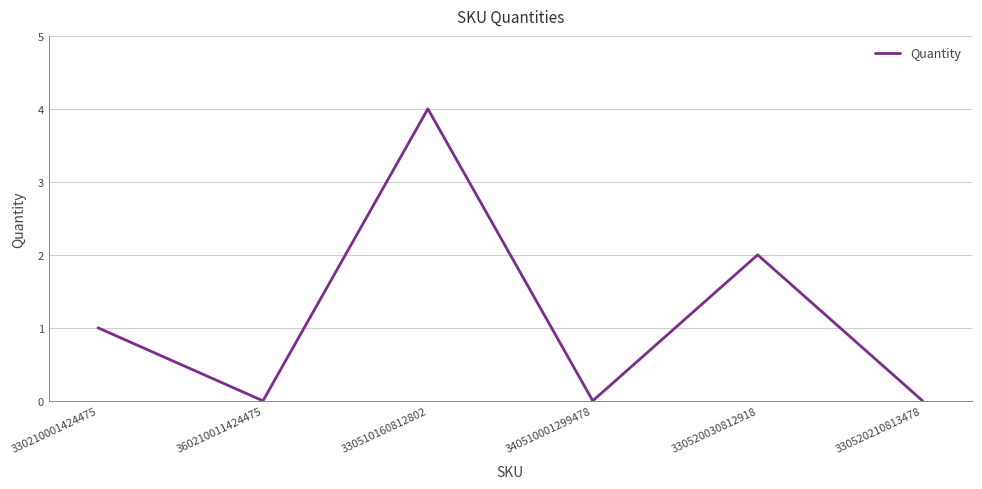

Reading left to right, list all the values displayed in this chart.

330210001424475=1	360210011424475=0	330510160812802=4	340510001299478=0	330520030812918=2	330520210813478=0